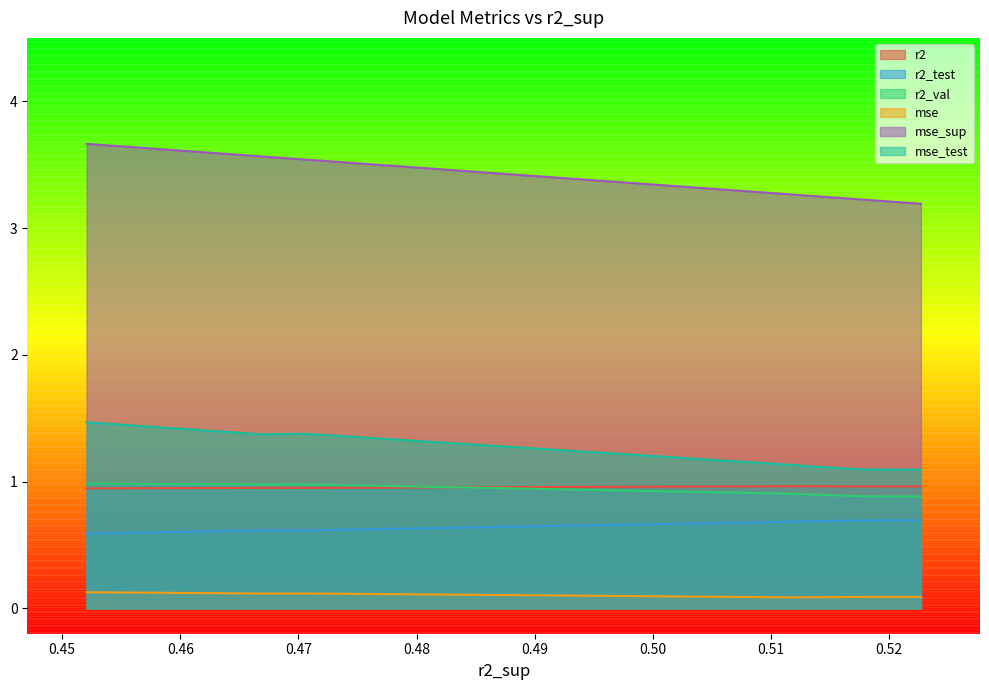

Which series has the largest range (max minus min)?

mse_sup